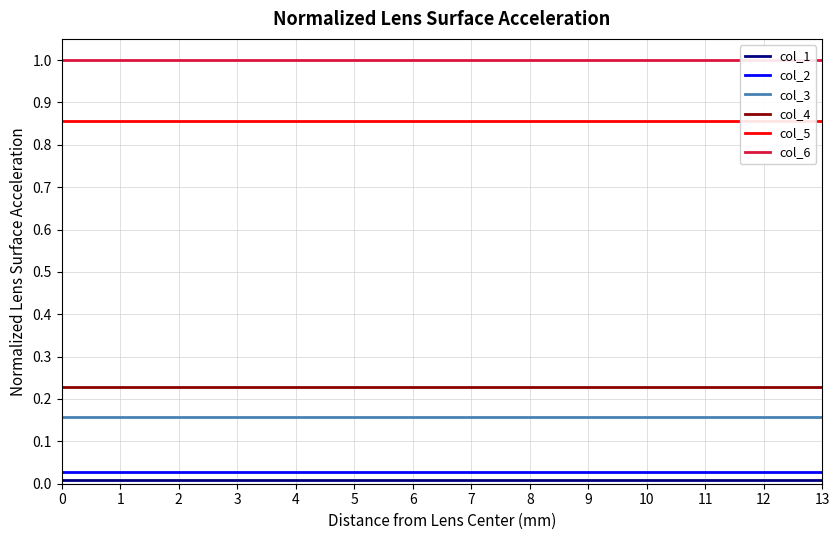

Which series has the largest total across all categories?

col_6